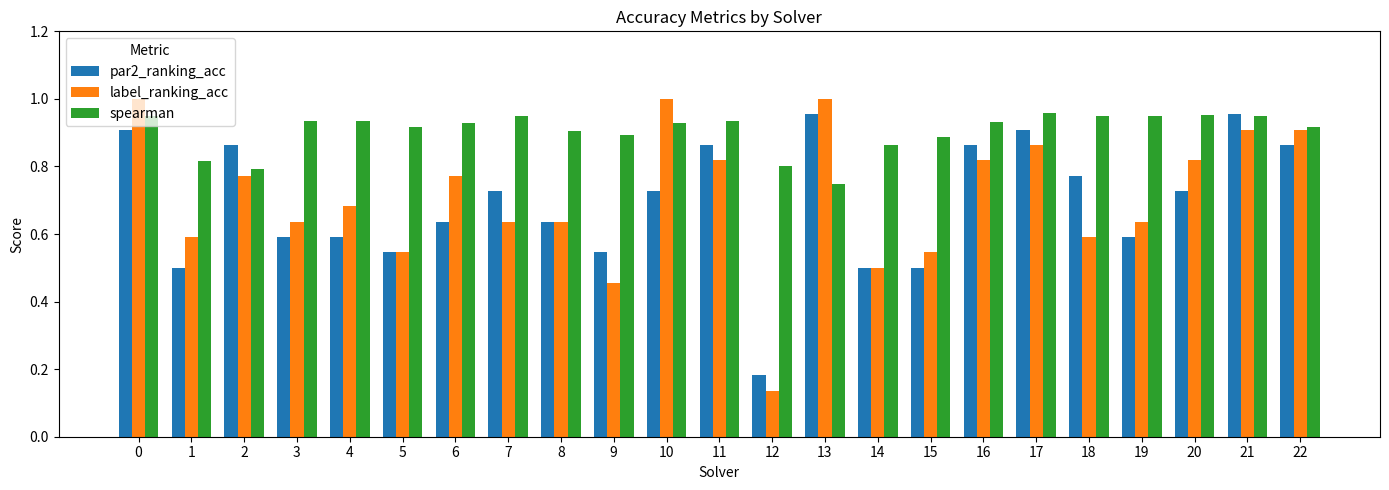

Which series has the widest spread of values?

label_ranking_acc